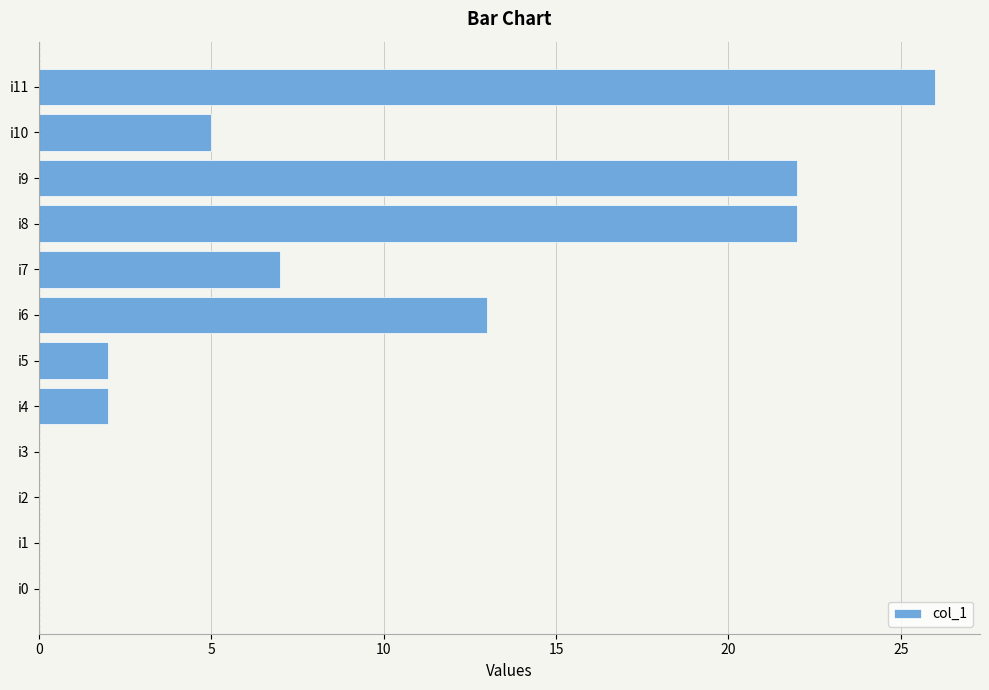

True or false: the data shows 10 at i11.

False